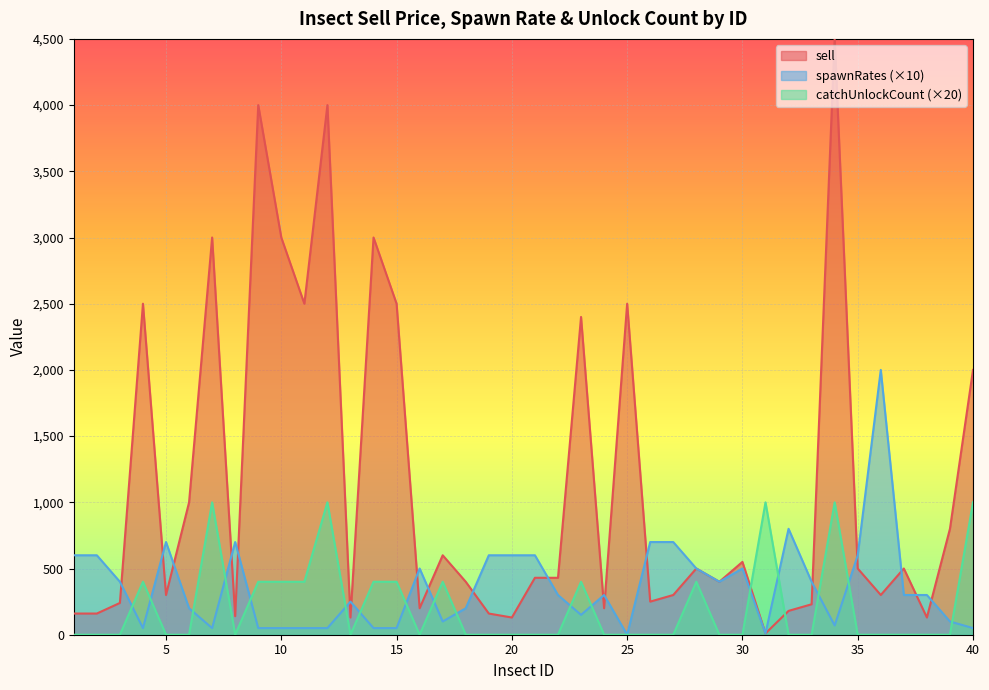

What is the total value across all series at 16?

700